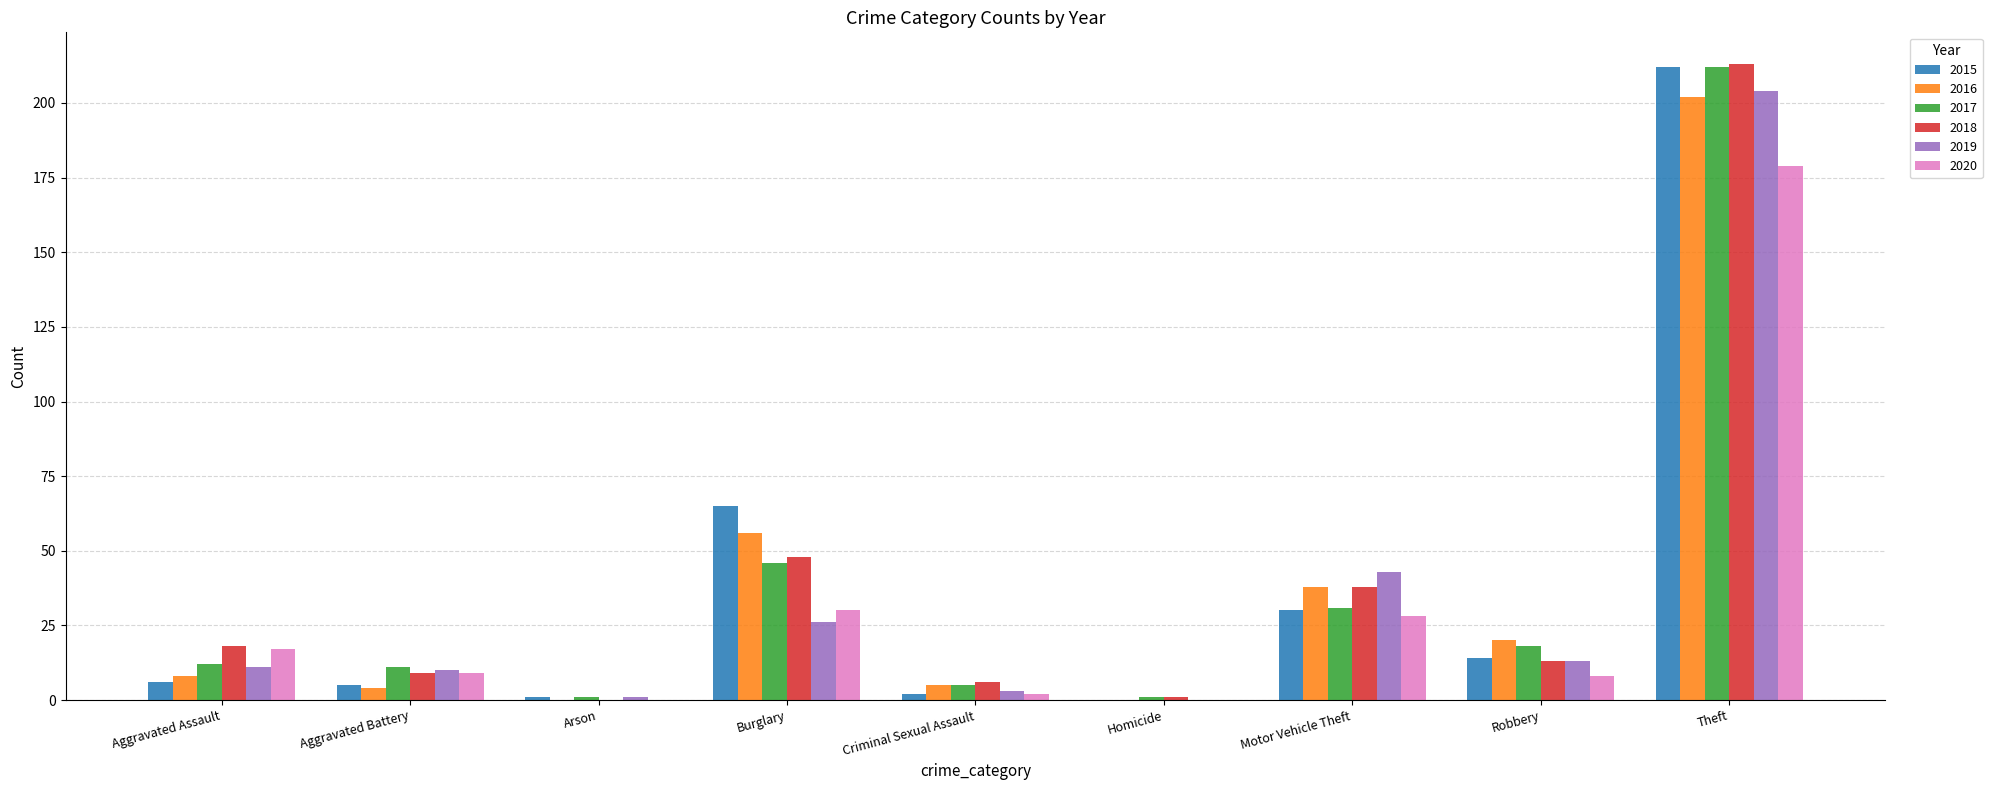

Is the value of 2015 at Aggravated Assault greater than the value of 2016 at Arson?

Yes